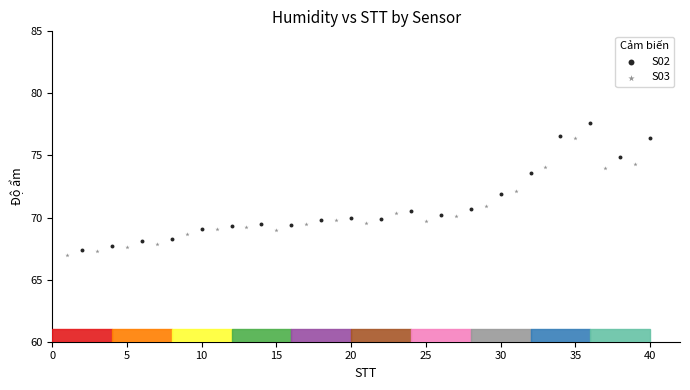

Which series has the widest spread of Y values?

S02